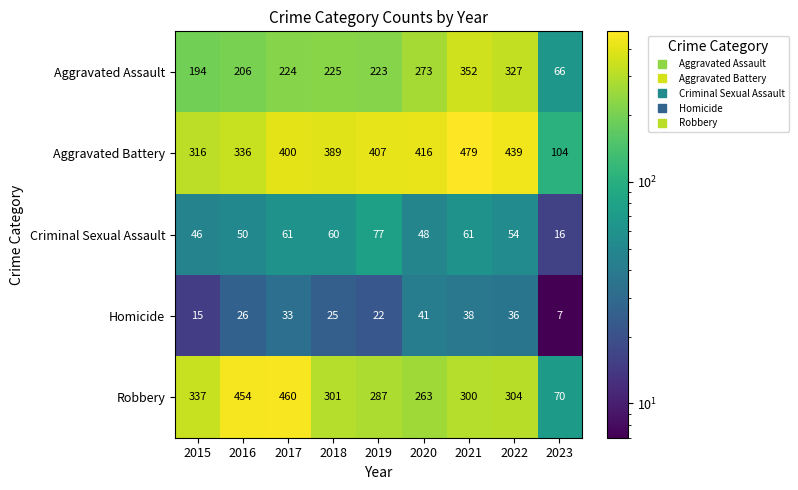

At 2016, list the series in order from smallest to largest.

Homicide, Criminal Sexual Assault, Aggravated Assault, Aggravated Battery, Robbery